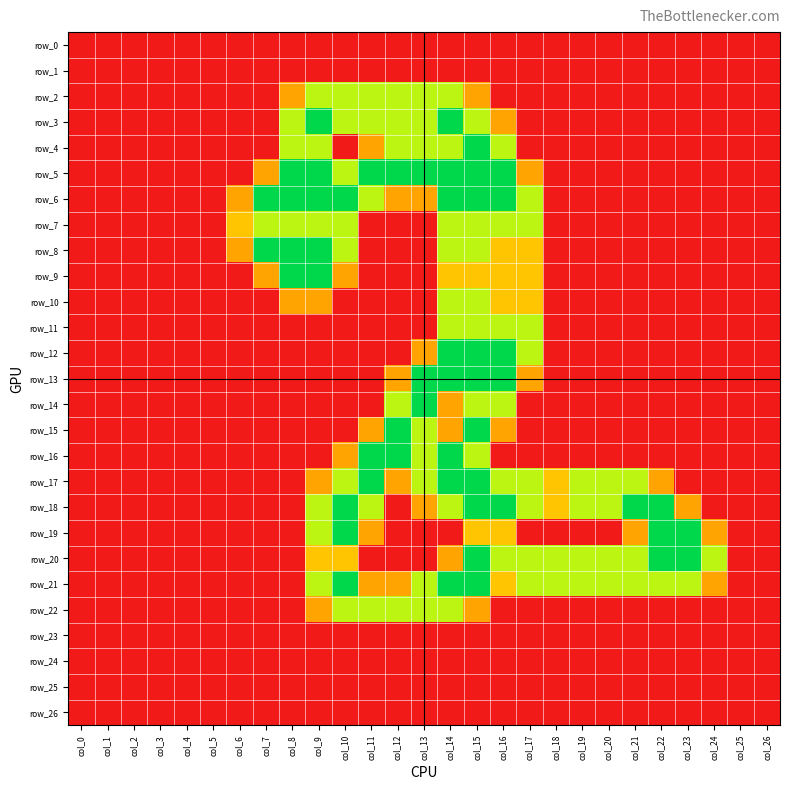

How many data points does each series have?

27